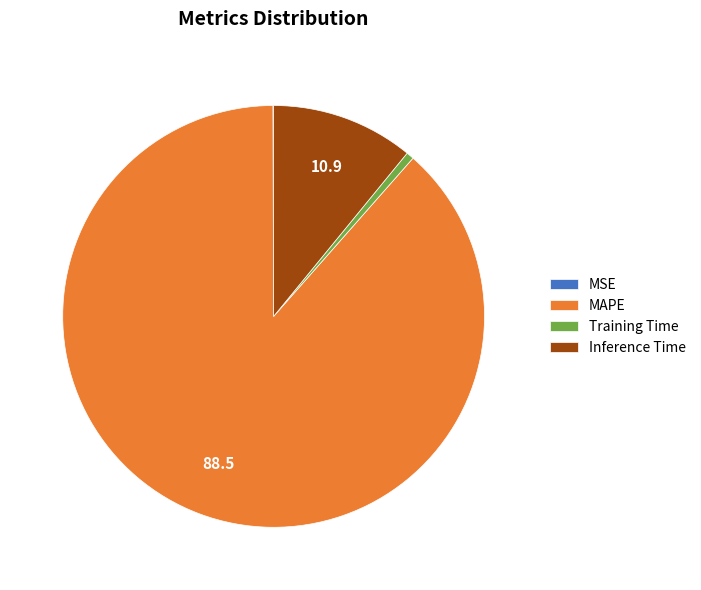

Is it true that Training Time is 6% of the pie?

False